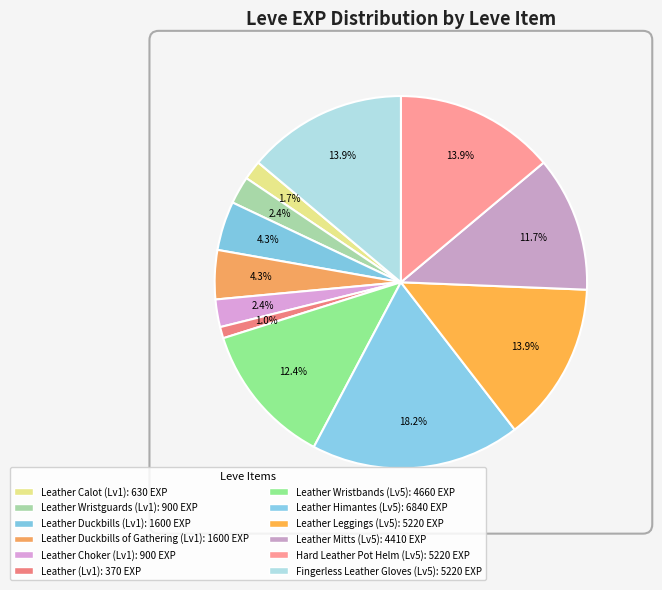

How many segments does this pie chart have?

12